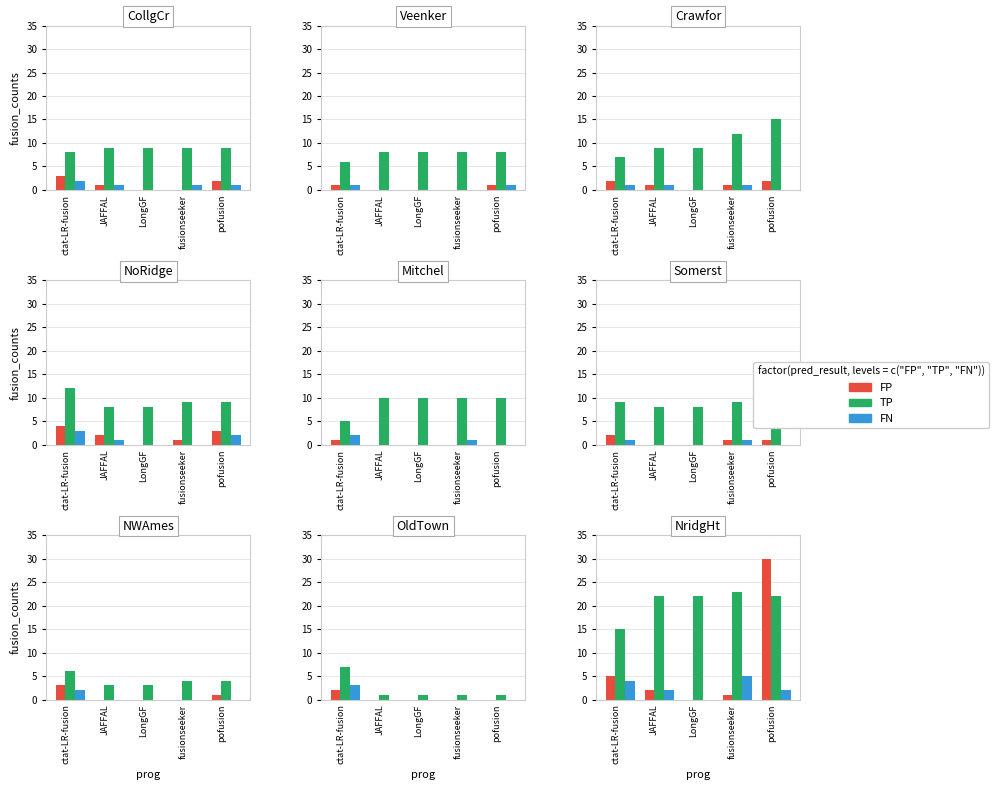

What is the difference between the maximum and second lowest values in the TP series?

1